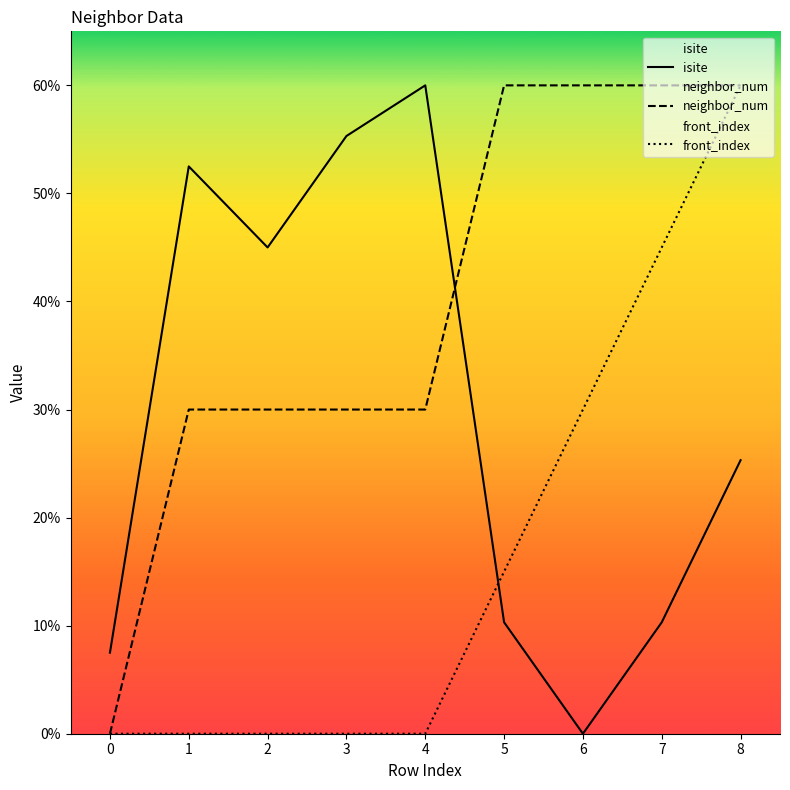

Where do isite and front_index first cross each other?

4 and 5